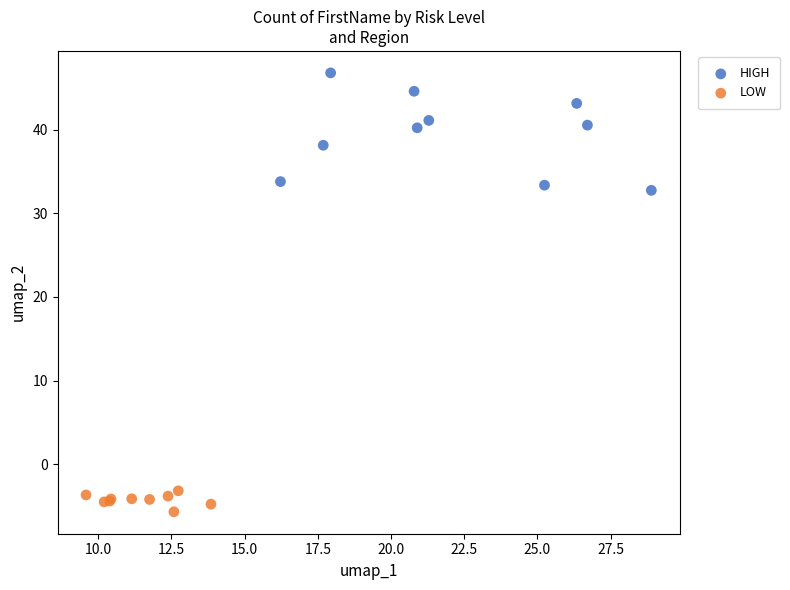

Which series has the widest spread of Y values?

HIGH